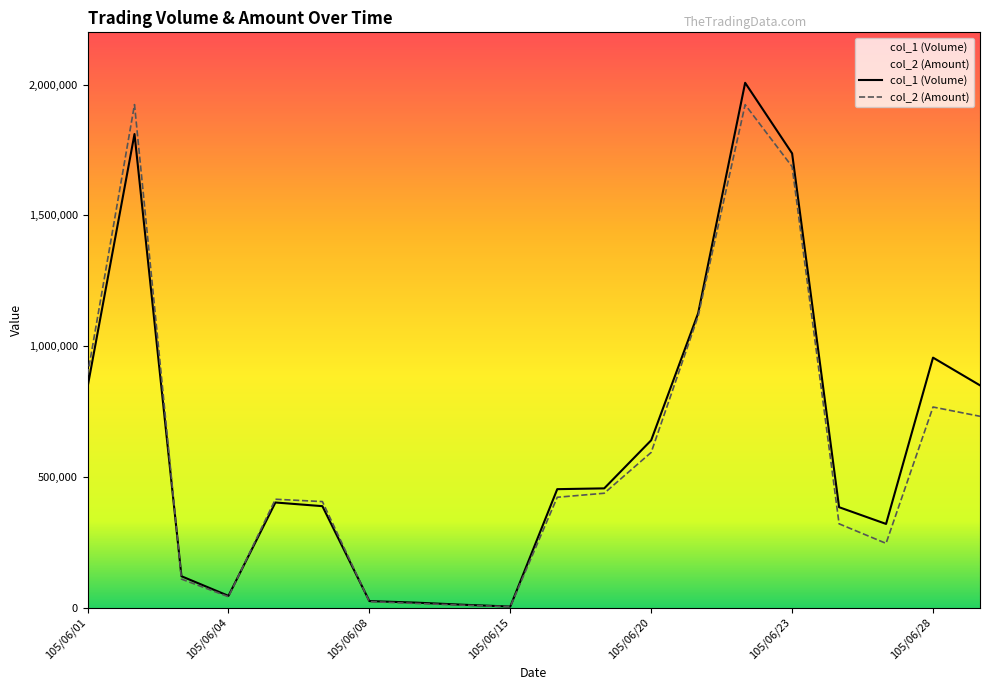

At which category is the sum across all series the highest?

105/06/22